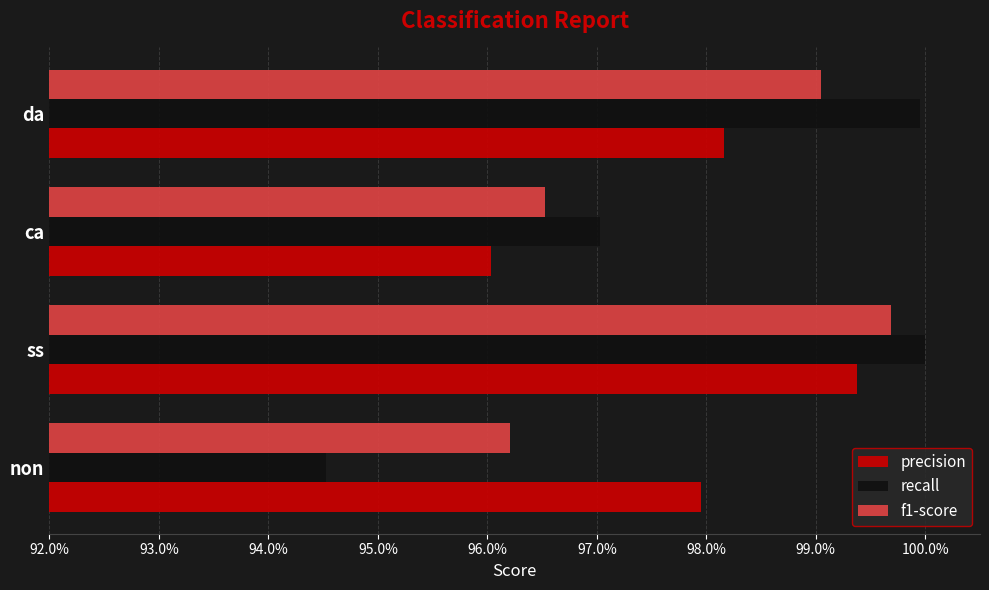

Which category has the lowest value across all series?

non